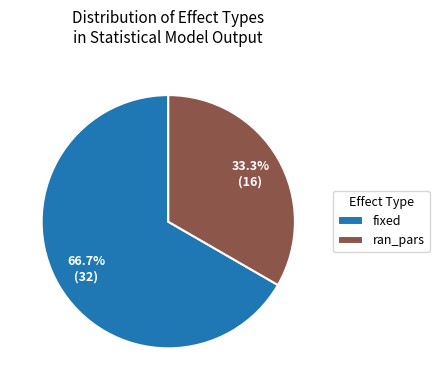

What is the smallest slice in the pie chart?

ran_pars